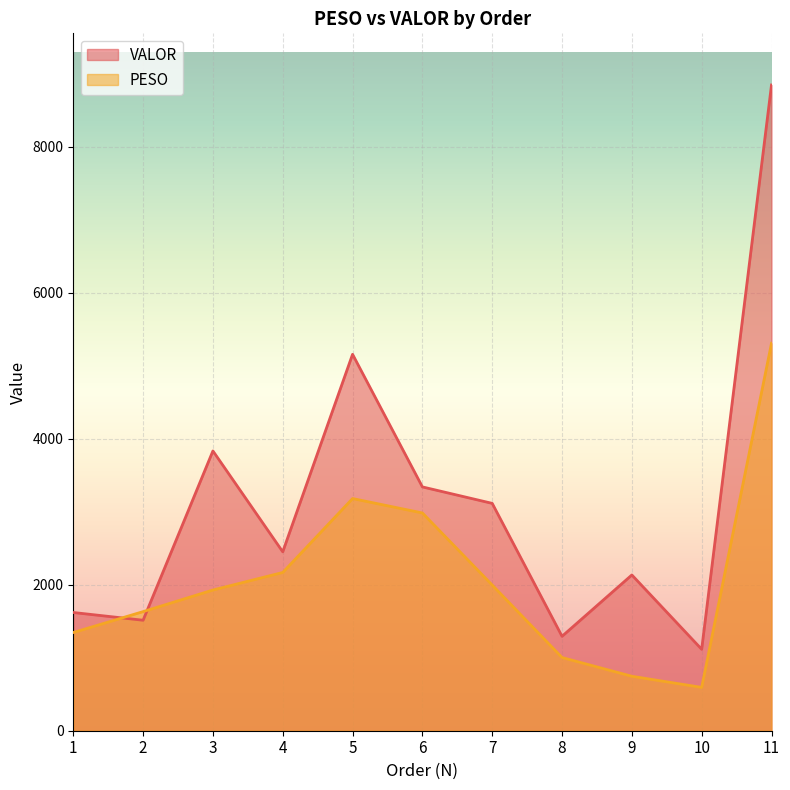

What value does the VALOR series have at 11?

8843.1